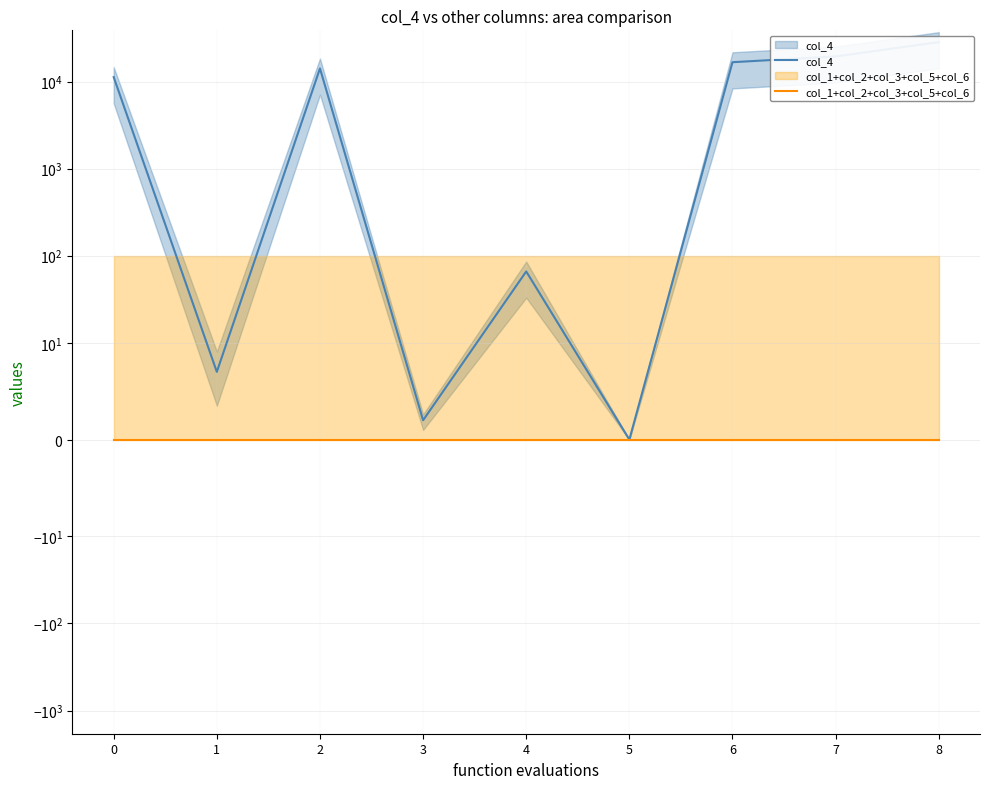

What is the difference between the col_4 values at 8 and 4?

28313